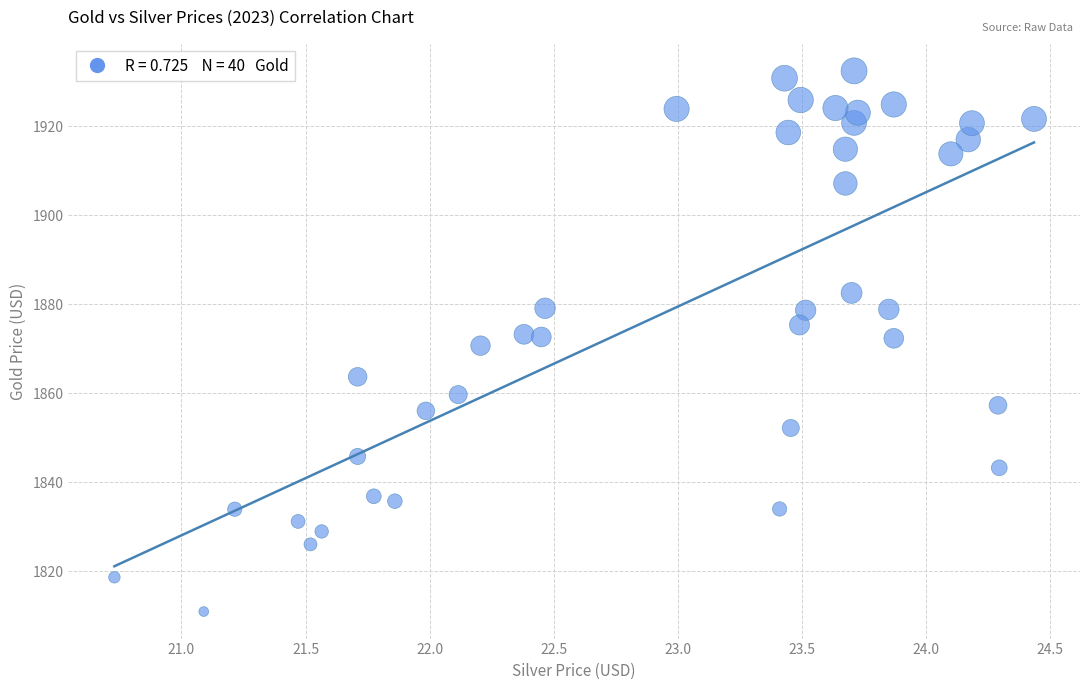

What is the range of X values (max minus min)?

3.7